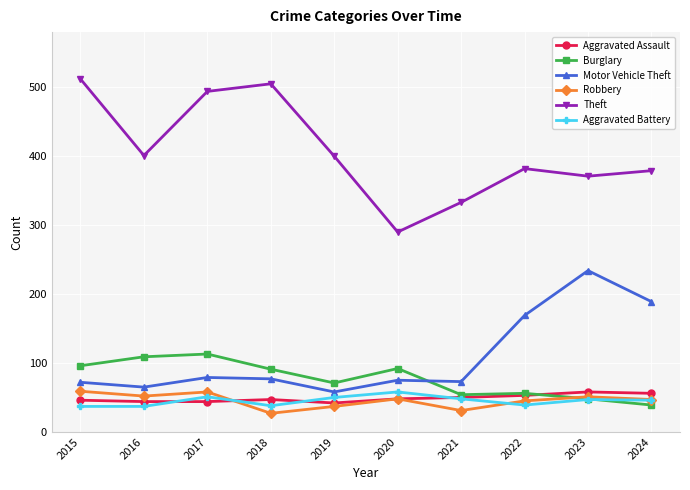

The Motor Vehicle Theft series shows 77 at 2018. True or false?

True